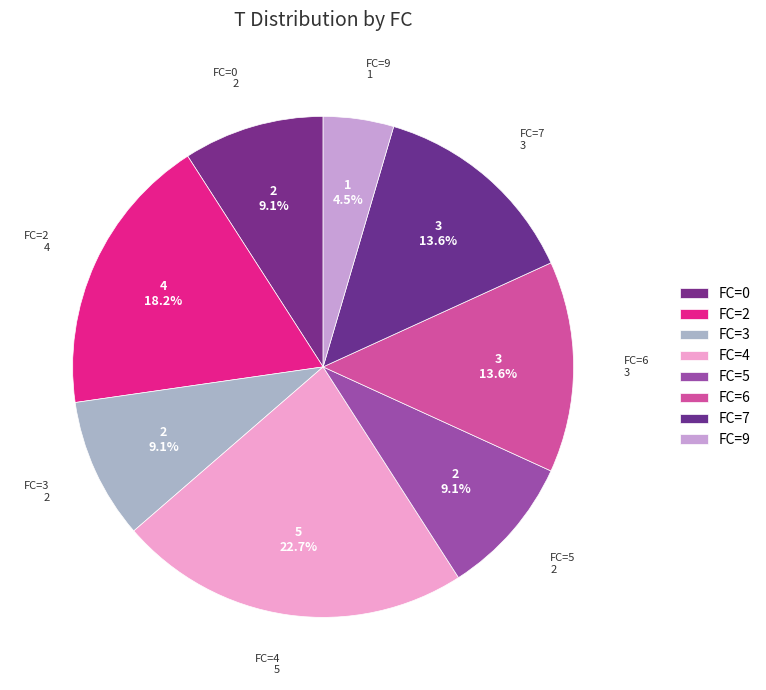

Which category has the smallest portion of the pie?

FC=9